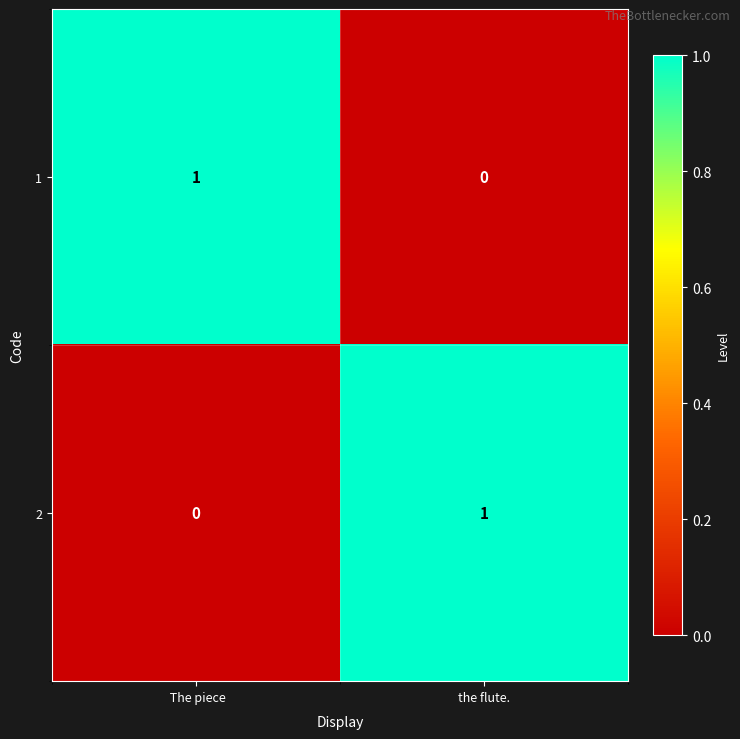

Is it true that 1 equals 0 at  The piece?

False